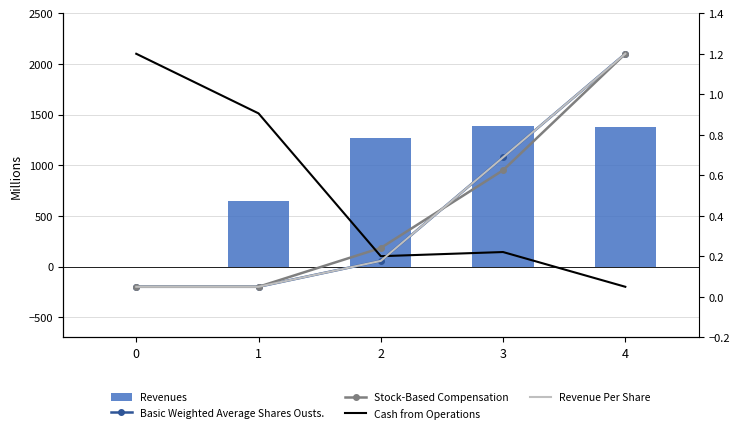

What is the difference between the second highest and second lowest values in the Revenue Per Share series?

0.6